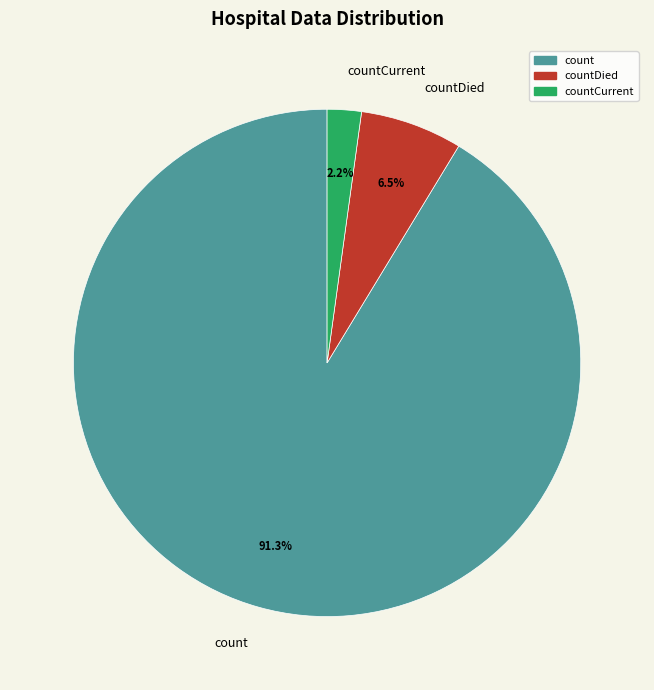

How many slices are in this pie chart?

3